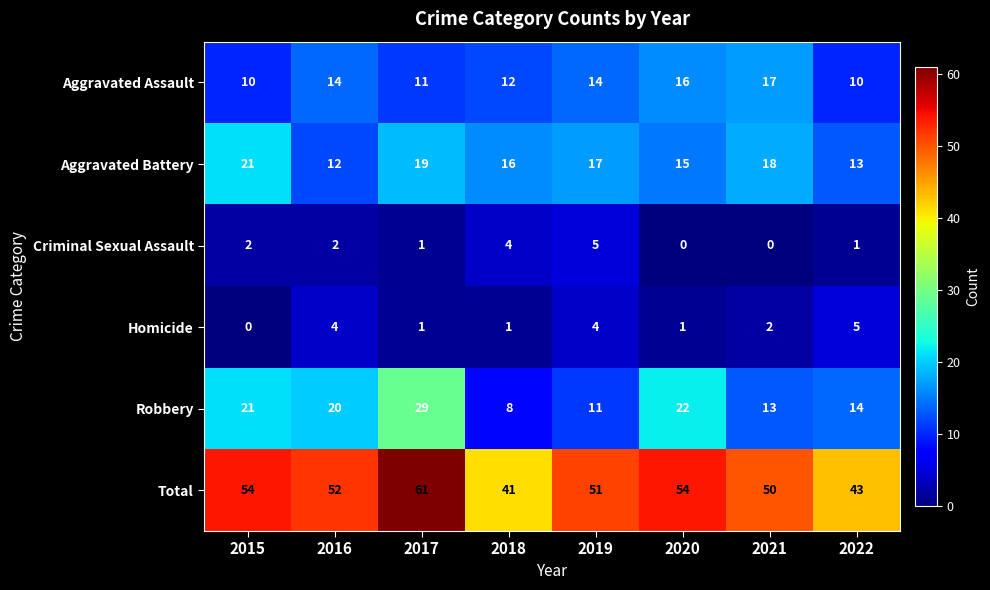

What is the spread (max minus min) of values at 2016?

50